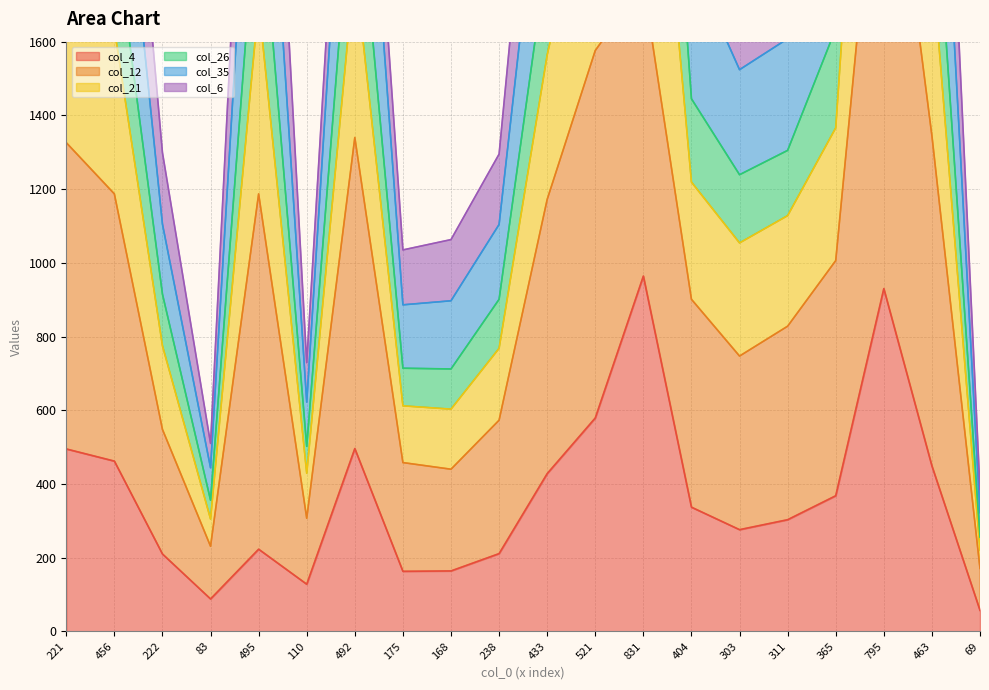

How many data points does each series have?

20